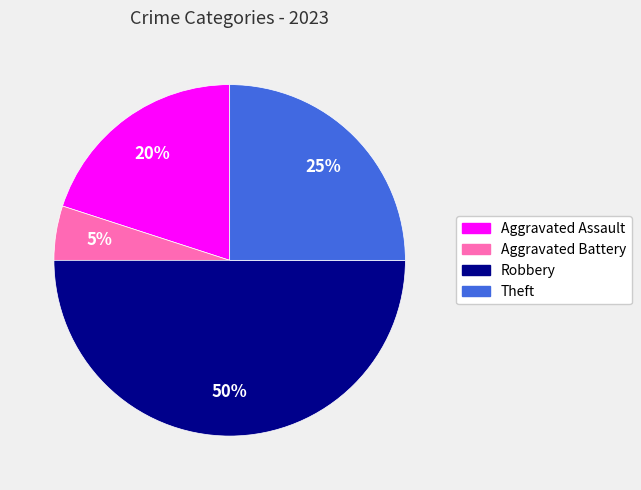

What is the largest slice in the pie chart?

Robbery